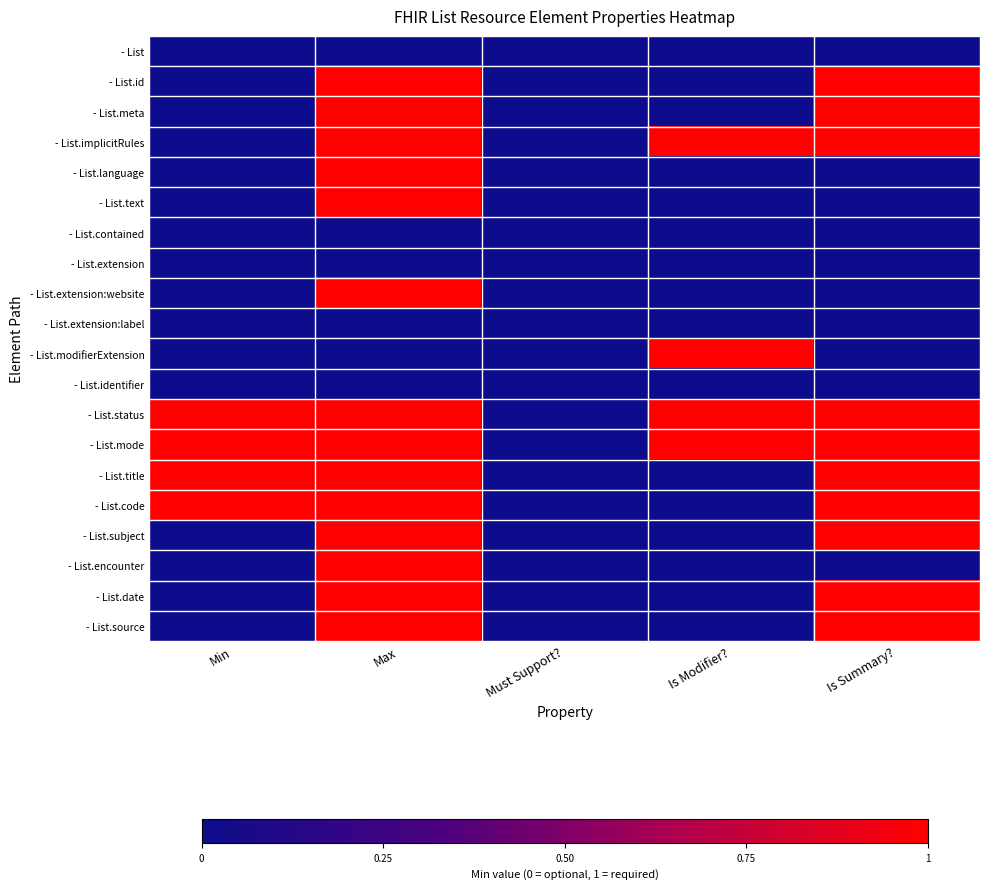

At which category is the sum across all series the highest?

Max